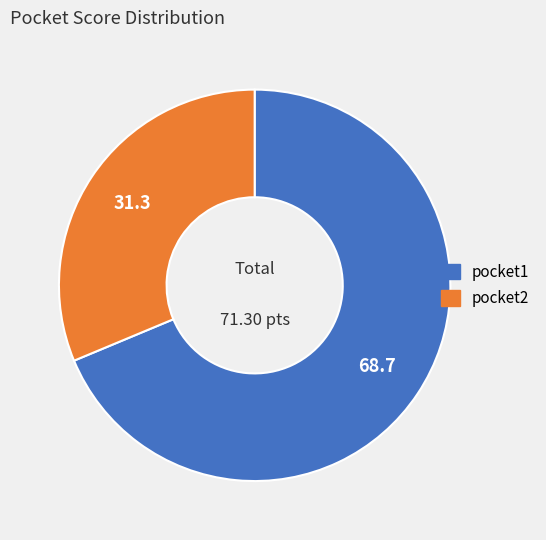

Which slice is the largest?

pocket1